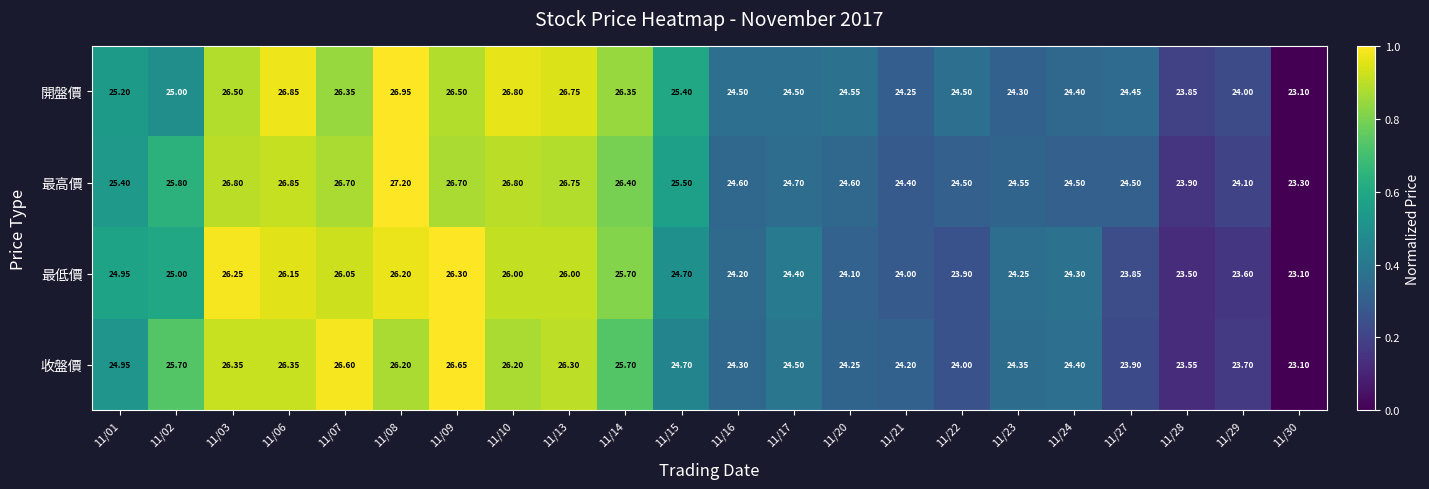

Is the value of 開盤價 at 11/30 greater than the value of 最高價 at 11/20?

No